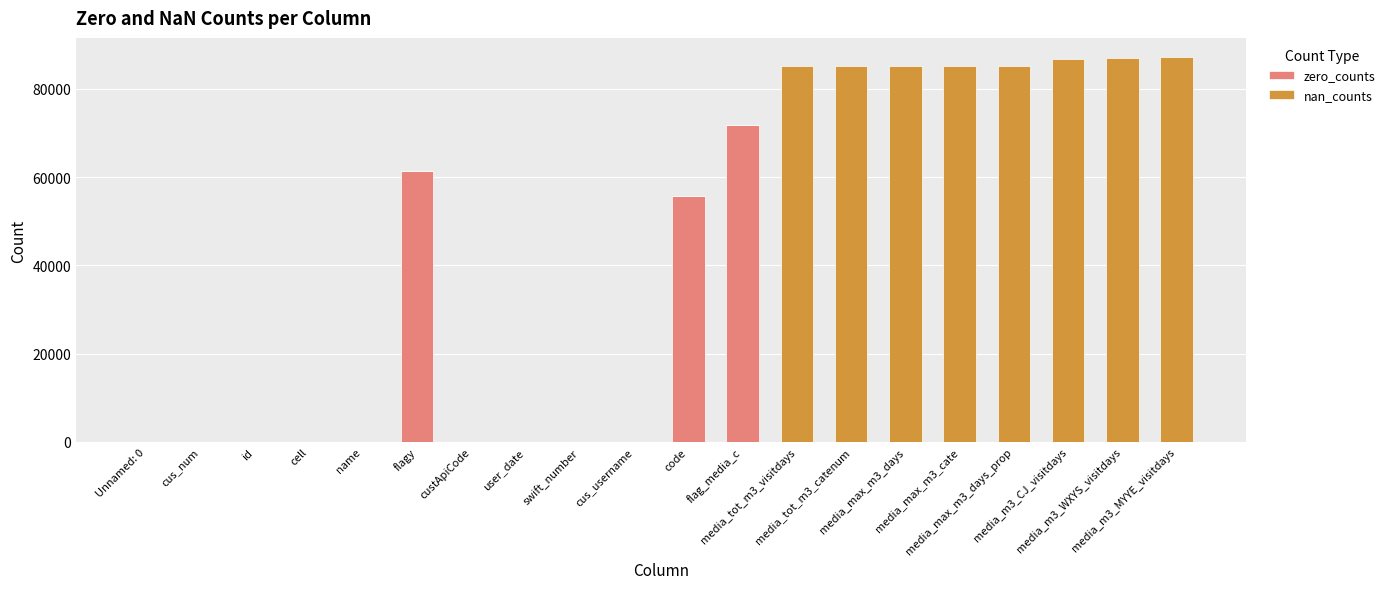

Where is nan_counts nearest to the value 43574?

media_tot_m3_visitdays